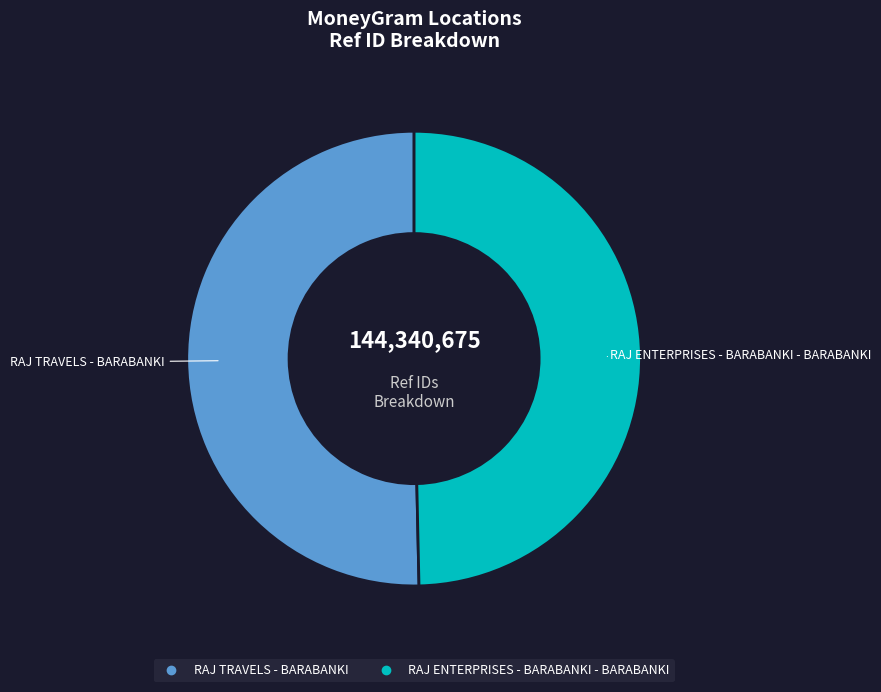

What is the smallest slice in the pie chart?

RAJ ENTERPRISES - BARABANKI - BARABANKI